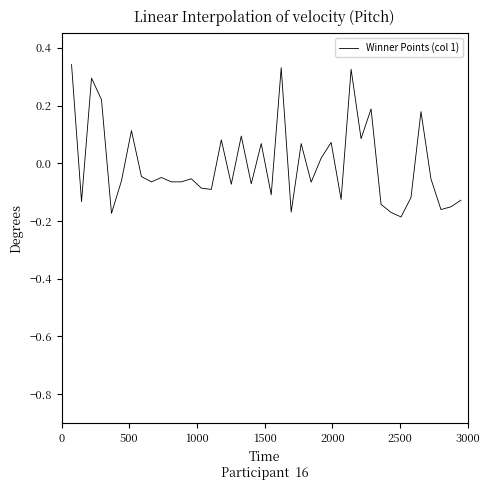

What is the difference between the maximum and minimum values?

0.5